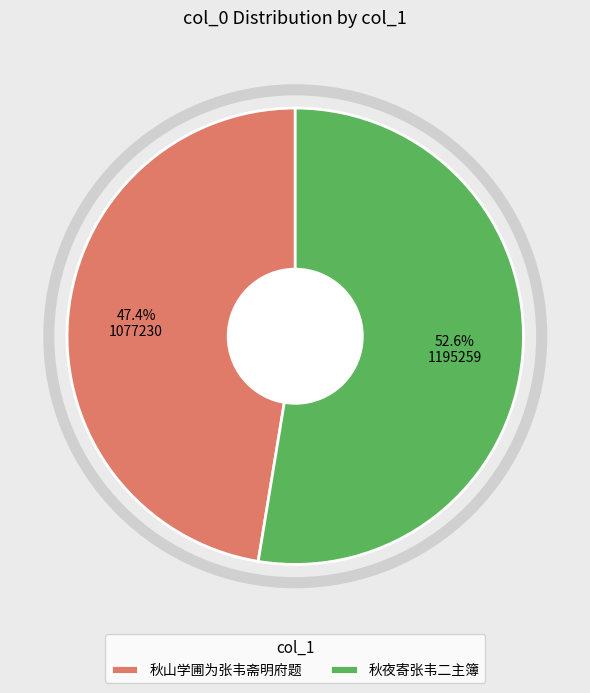

Which category accounts for the majority?

秋夜寄张韦二主簿